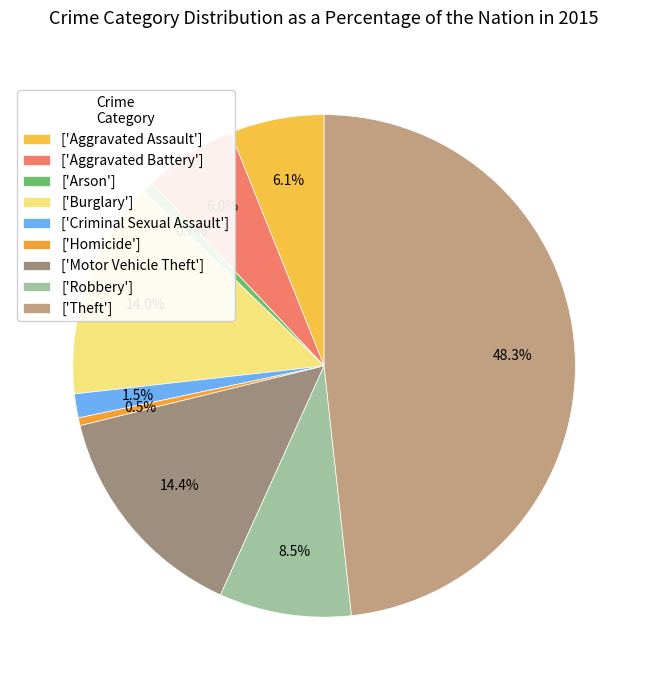

To the nearest percent, what is the difference between the largest and smallest slice percentages?

48%